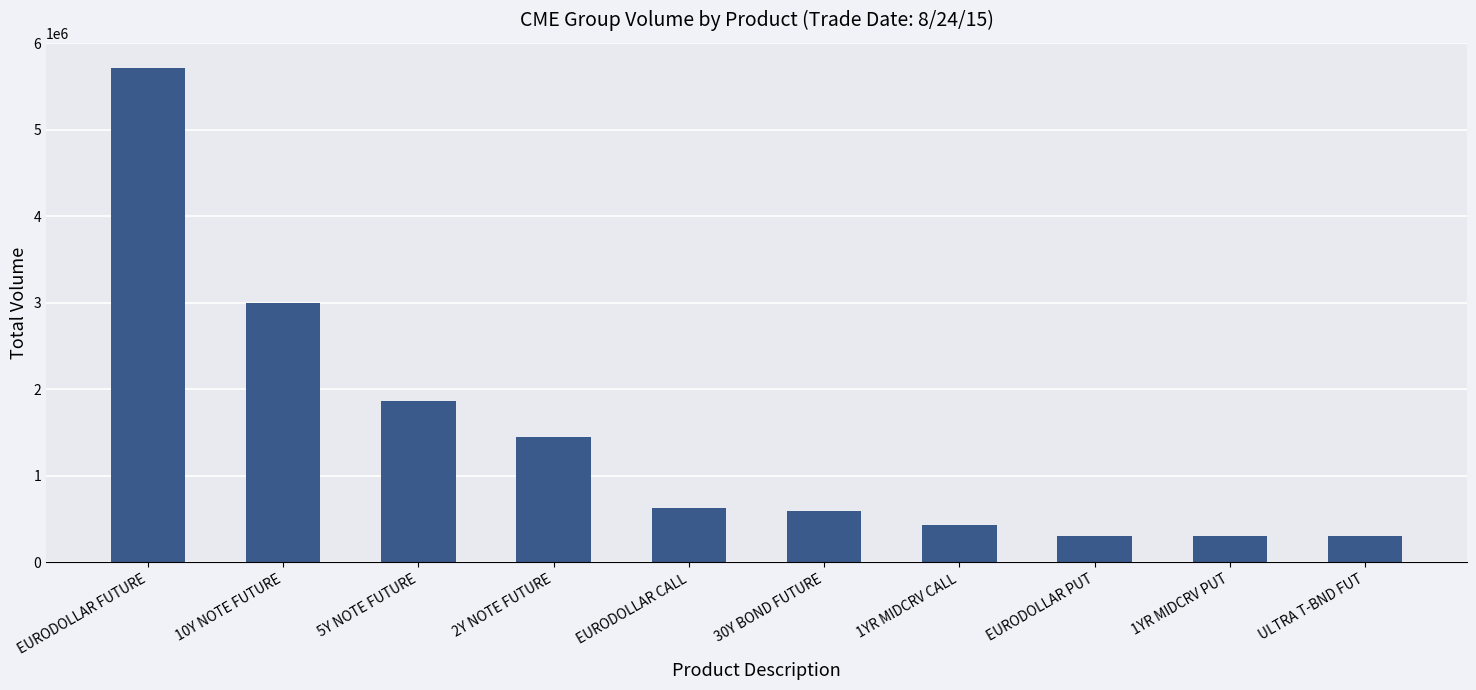

What is the maximum value shown in the chart?

5720381